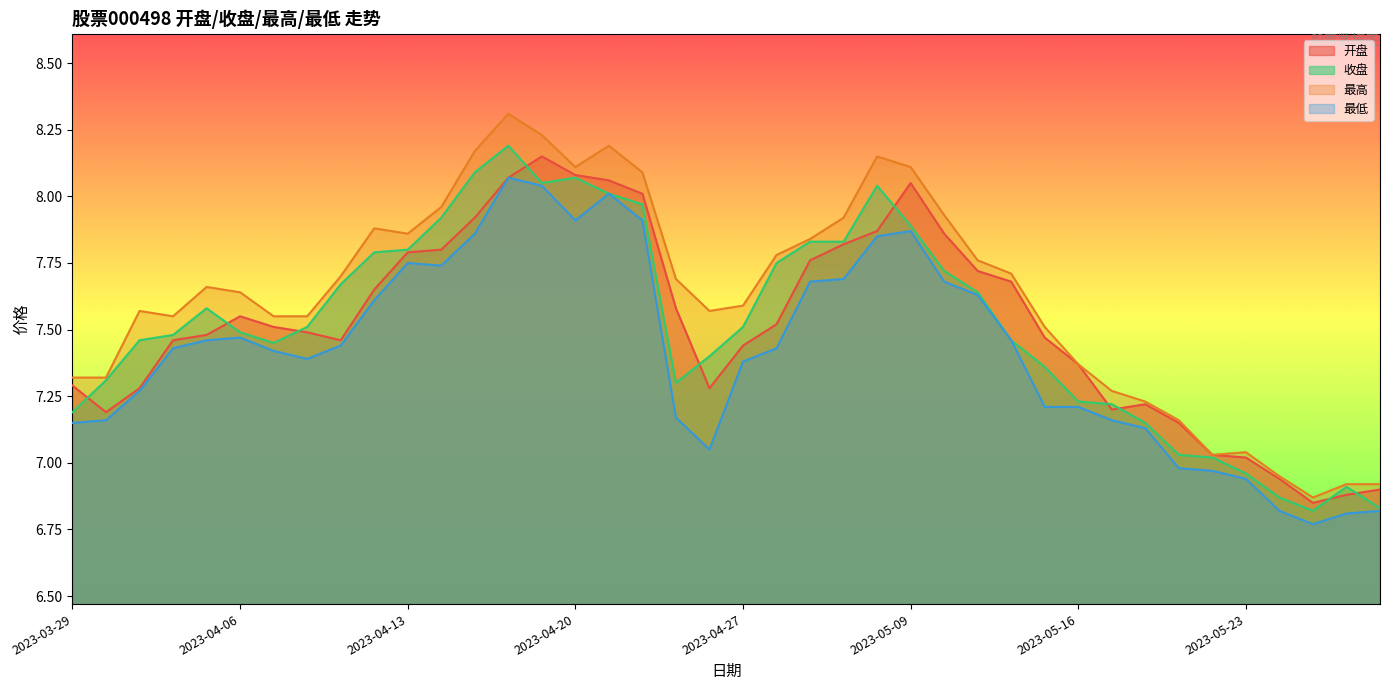

At which label is 收盘 closest to 7?

2023-05-22